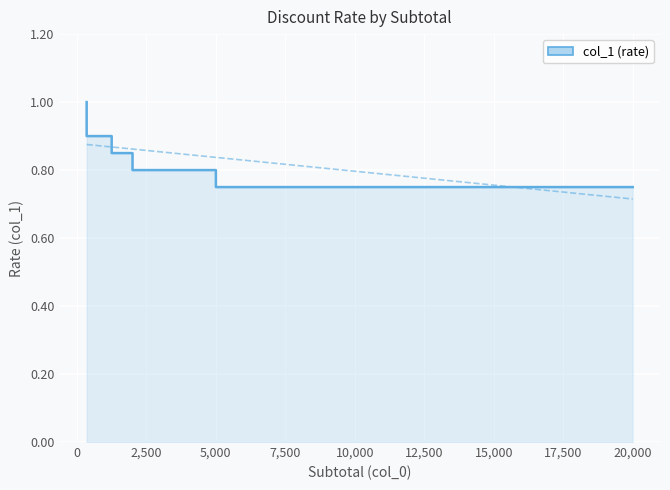

What is the difference between the maximum and minimum values?

0.2